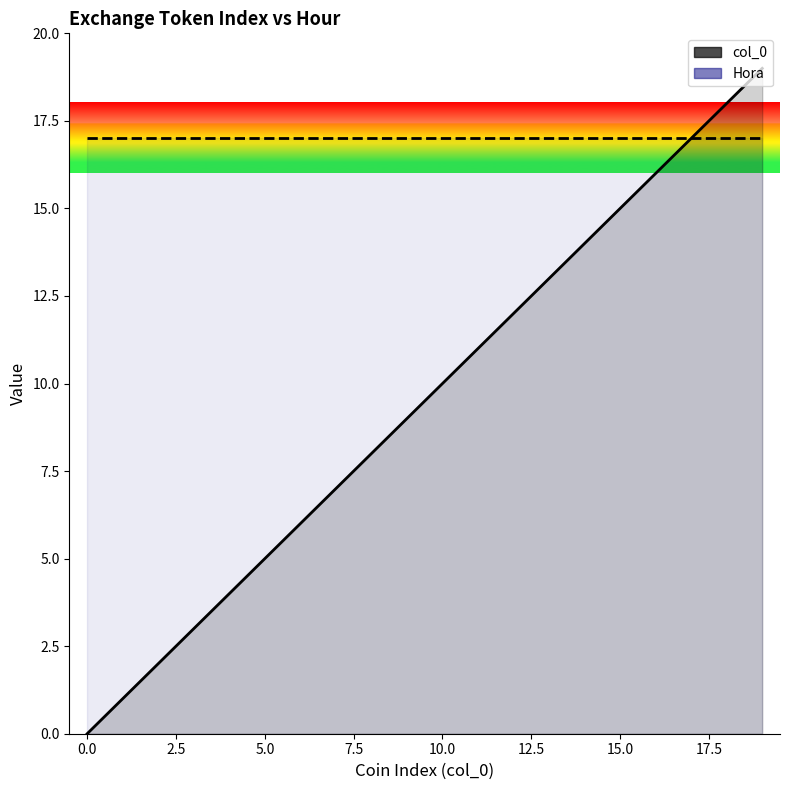

True or false: Hora has a value of 17 at 10.

True